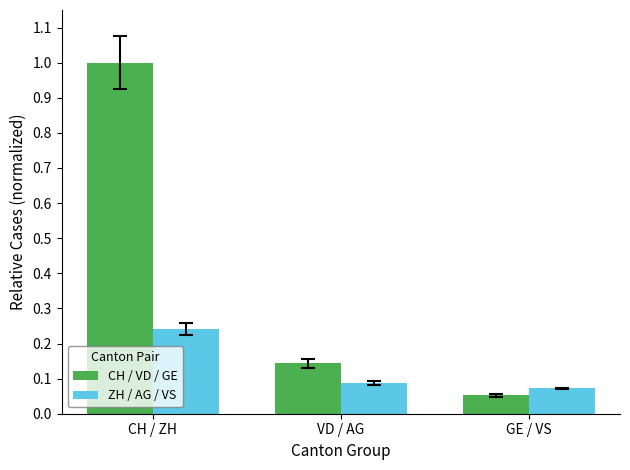

At which category is the sum across all series the highest?

CH / ZH